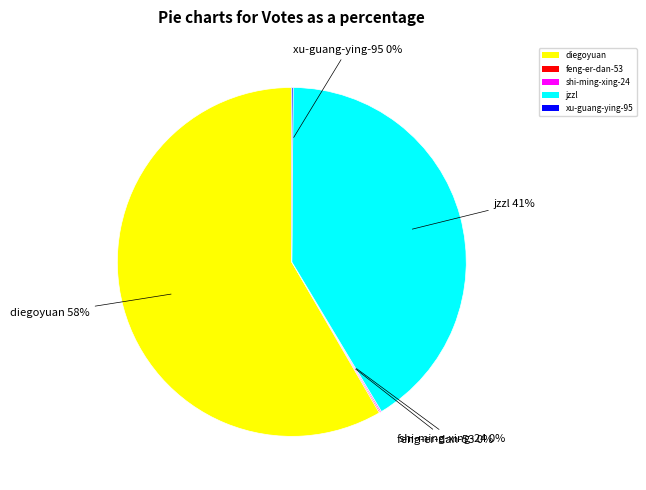

Which category has the biggest portion of the pie?

diegoyuan